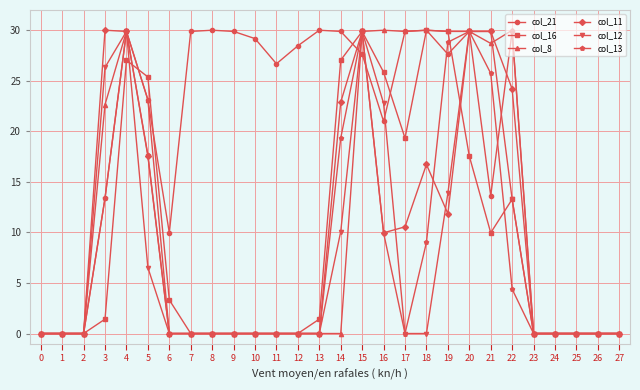

The value of col_8 at 4 is 50.2. True or false?

False